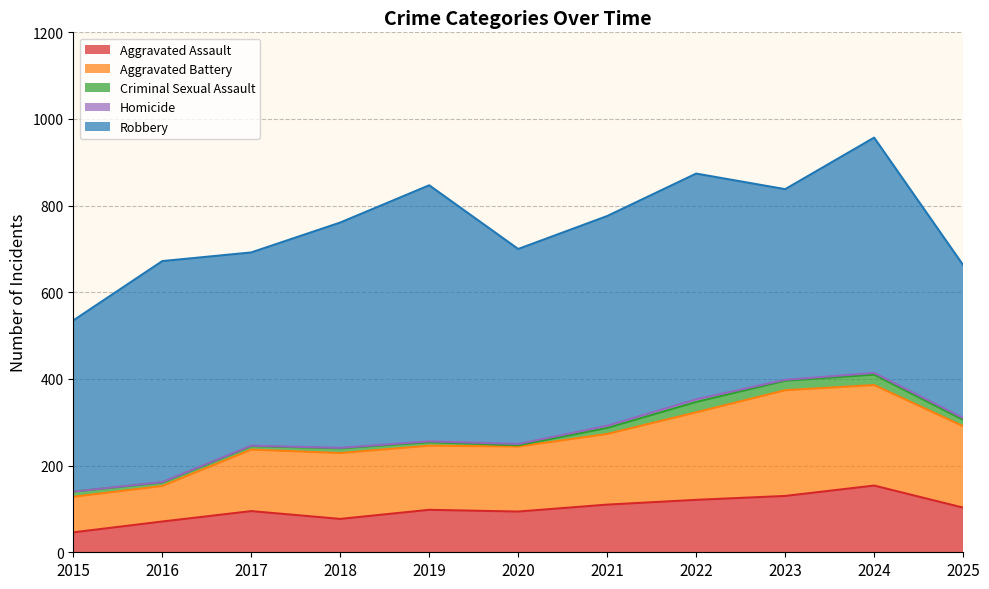

What is the value of the Robbery point at the 10th from the left?

543